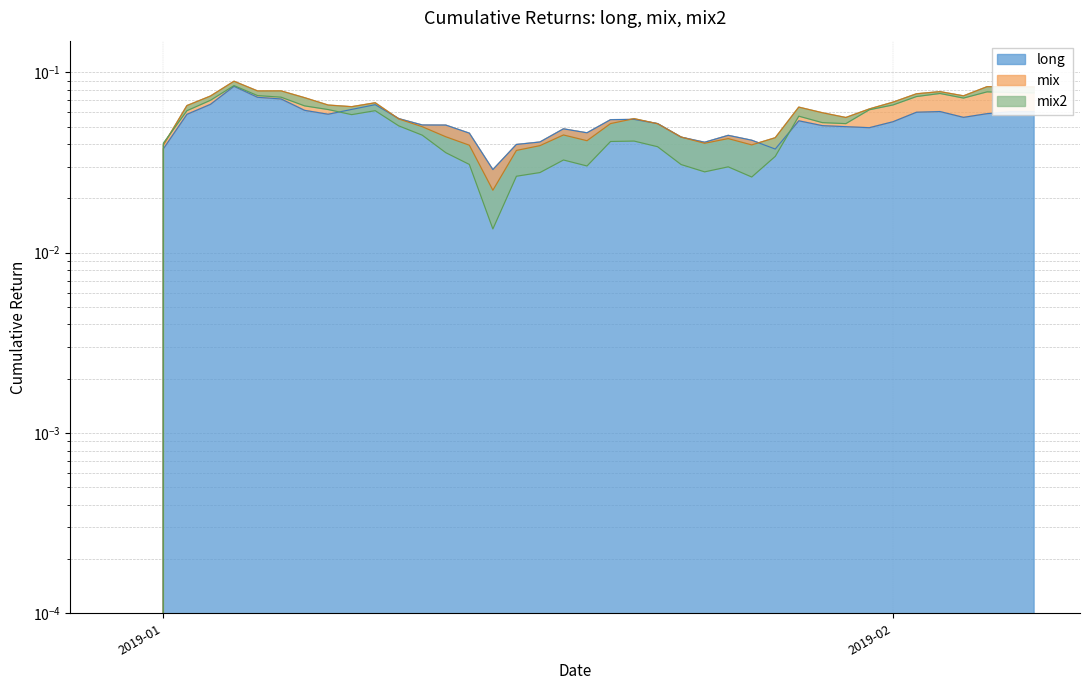

Reading right to left, extract all data points from this chart.

long: 0.1	0.1	0.1	0.1	0.1	0.1	0.1	0.0	0.1	0.1	0.1	0.0	0.0	0.0	0.0	0.0	0.1	0.1	0.1	0.0	0.0	0.0	0.0	0.0	0.0	0.1	0.1	0.1	0.1	0.1	0.1	0.1	0.1	0.1	0.1	0.1	0.1	0.0	0.0	0.0
mix: 0.1	0.1	0.1	0.1	0.1	0.1	0.1	0.1	0.1	0.1	0.1	0.0	0.0	0.0	0.0	0.0	0.1	0.1	0.1	0.0	0.0	0.0	0.0	0.0	0.0	0.0	0.0	0.1	0.1	0.1	0.1	0.1	0.1	0.1	0.1	0.1	0.1	0.0	0.0	0.0
mix2: 0.1	0.1	0.1	0.1	0.1	0.1	0.1	0.1	0.1	0.1	0.1	0.0	0.0	0.0	0.0	0.0	0.0	0.0	0.0	0.0	0.0	0.0	0.0	0.0	0.0	0.0	0.0	0.1	0.1	0.1	0.1	0.1	0.1	0.1	0.1	0.1	0.1	0.0	0.0	0.0